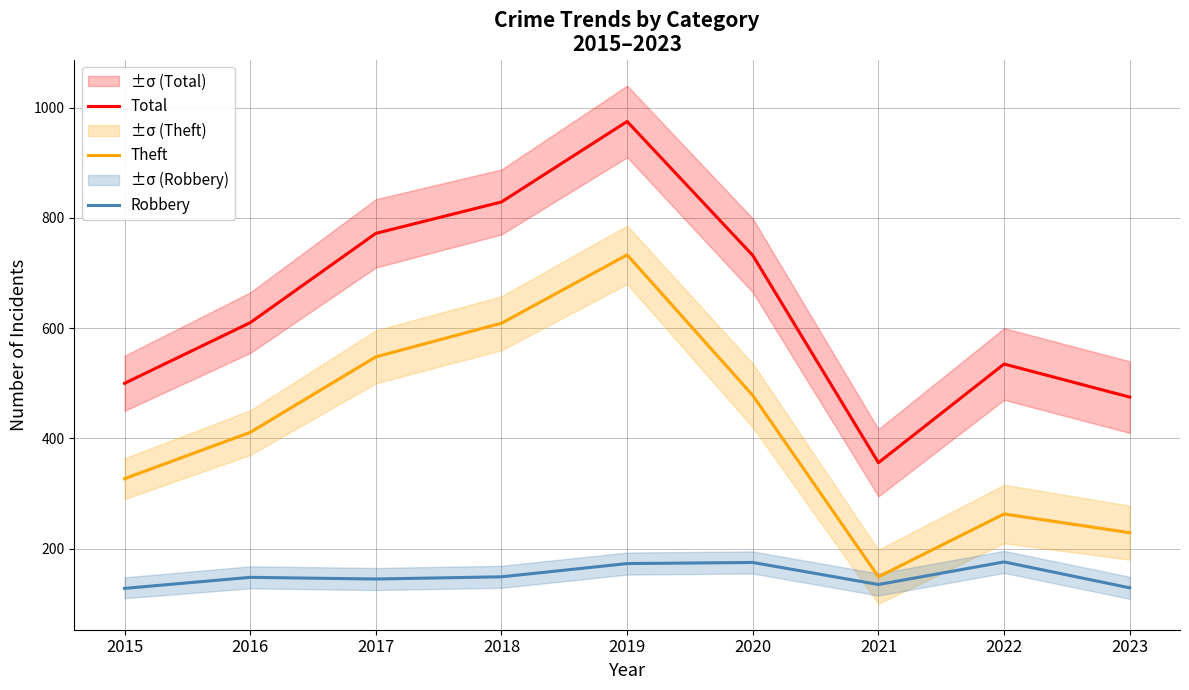

How many lines are shown in the chart?

3